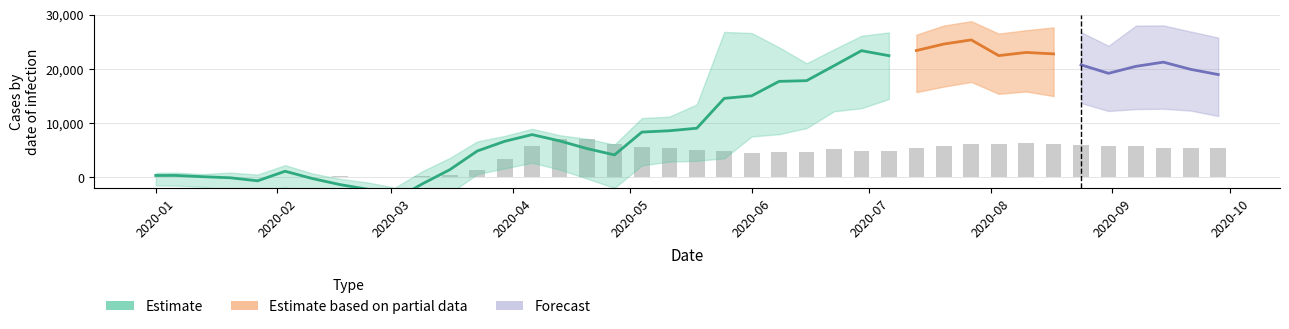

How many data points in ci_95_bot are less than 3011?

20